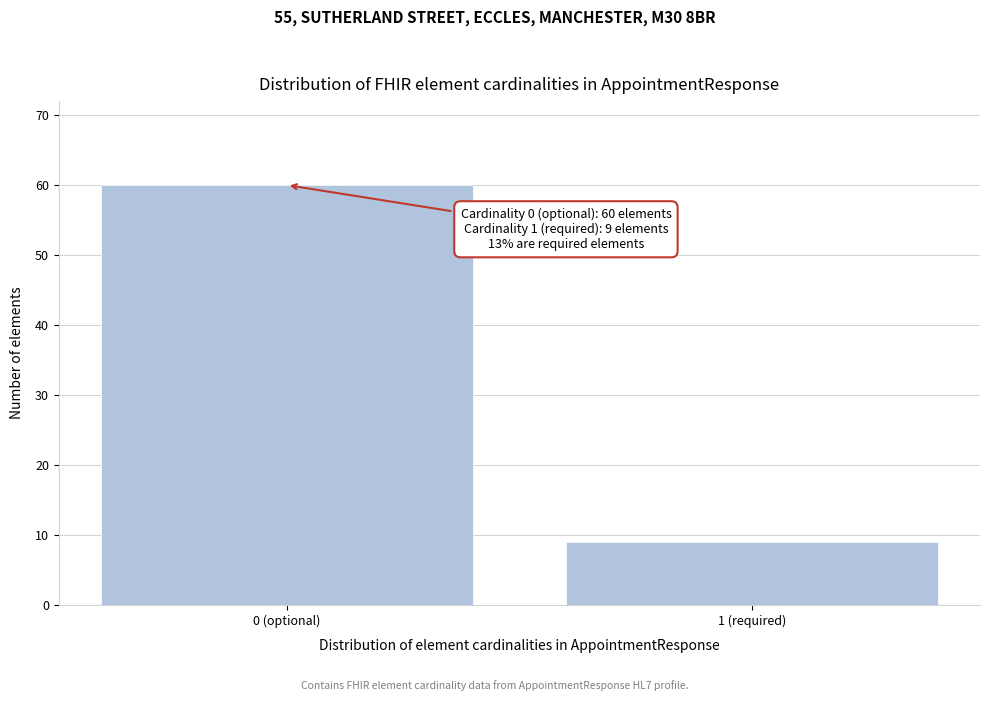

Reading left to right, list all the values displayed in this chart.

60	9